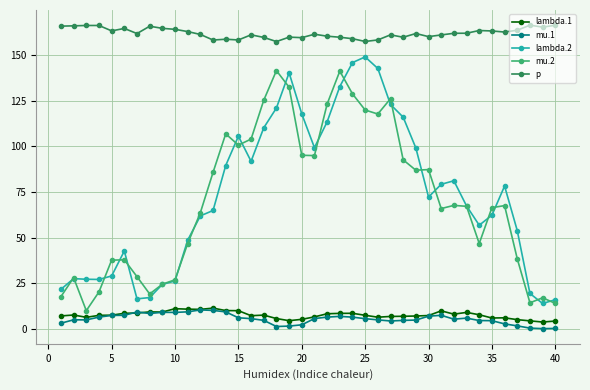

Which series has the largest total across all categories?

p